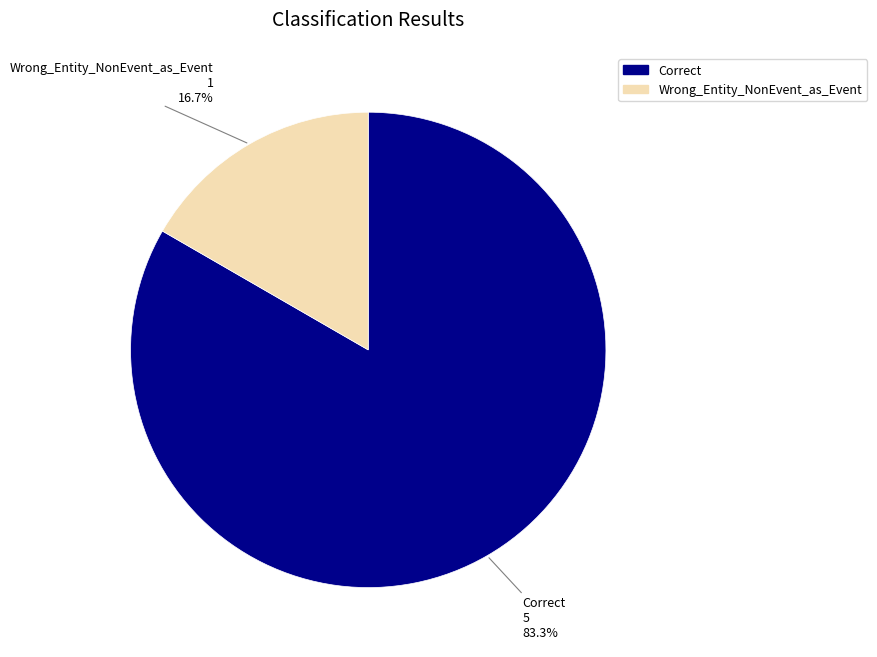

Which slice is the largest?

Correct